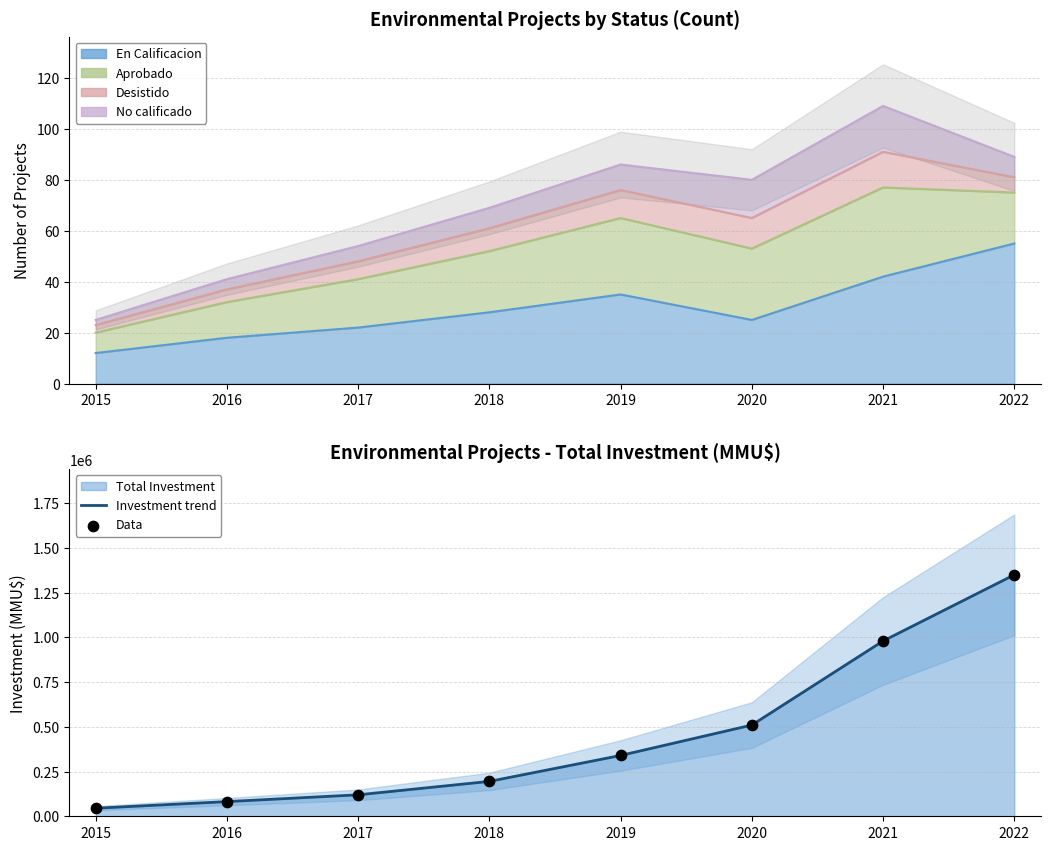

Which series has the widest spread of Y values?

Investment trend